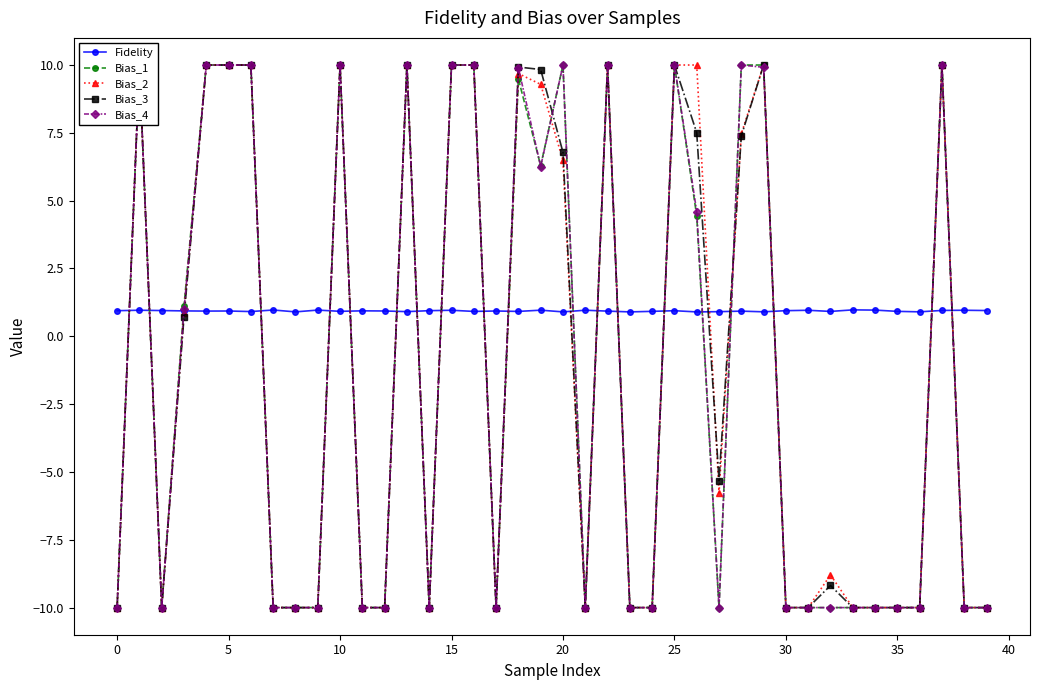

What is the maximum value shown in the chart?

10.0